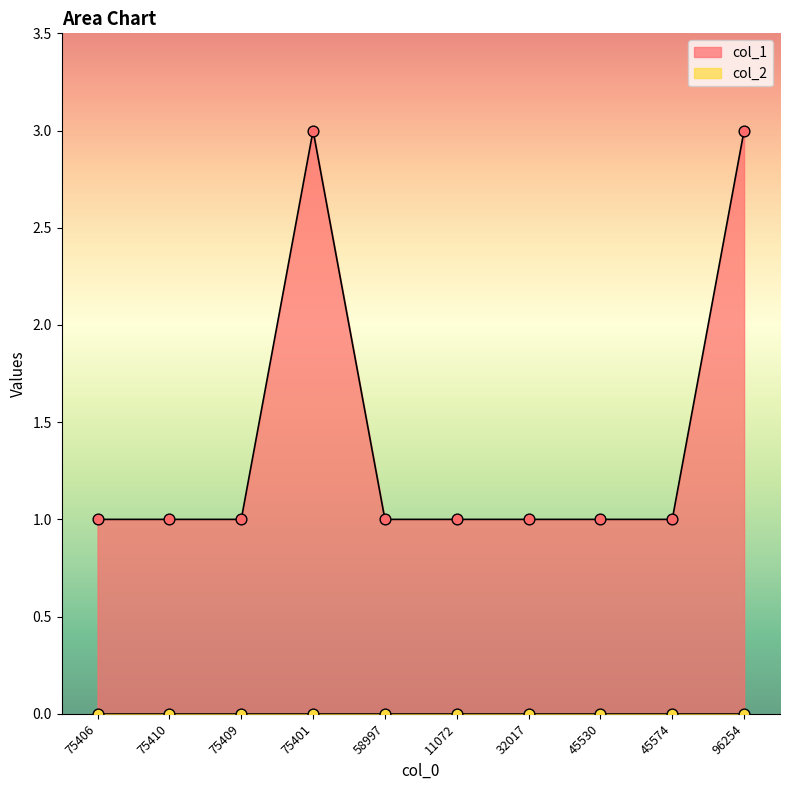

What is the change in value from 75406 to 75401?

+2